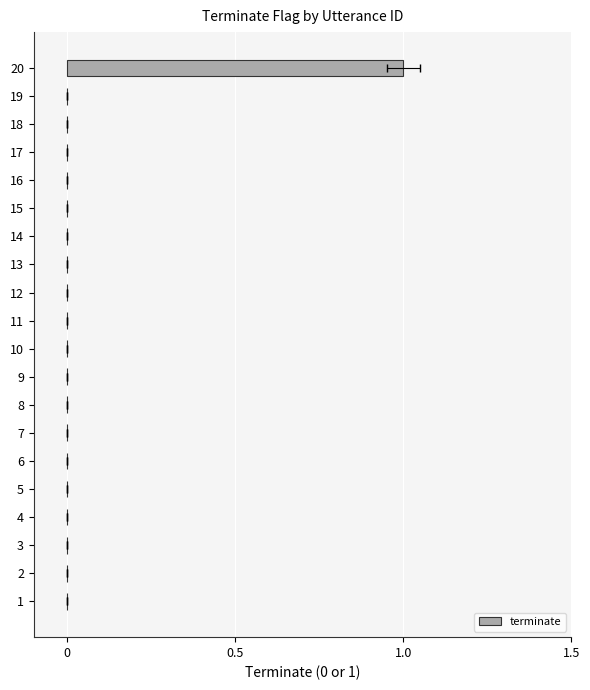

How many bars are there in total?

20